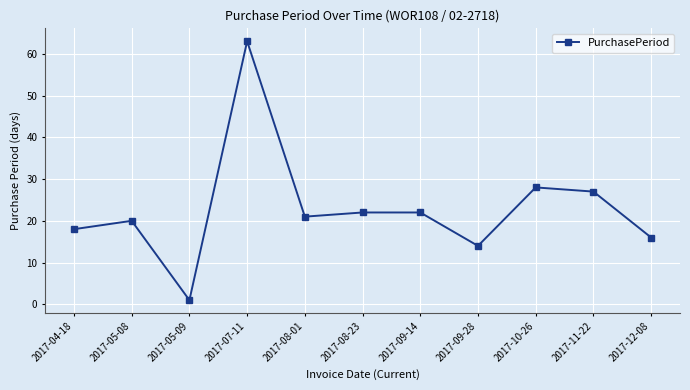

What is the ratio of the value at 2017-08-23 to the value at 2017-04-18?

1.2